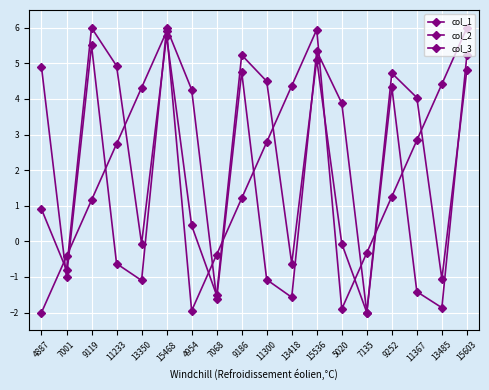

At 13418, list the series in order from smallest to largest.

col_2, col_3, col_1